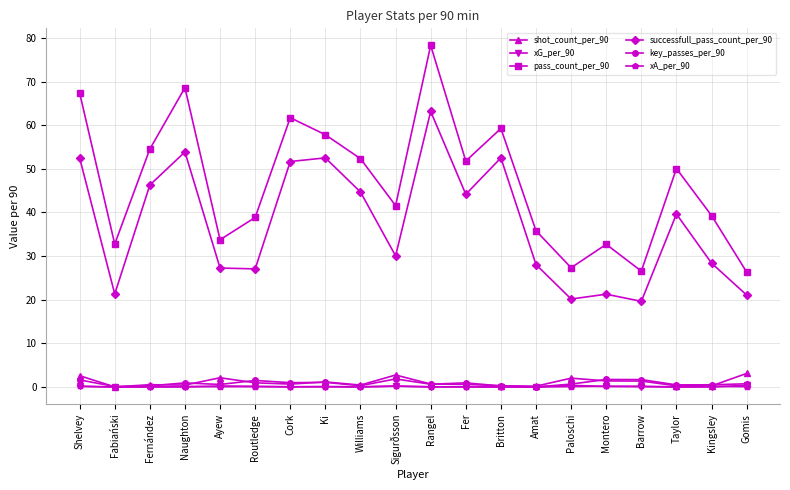

What position from the right is Paloschi?

6